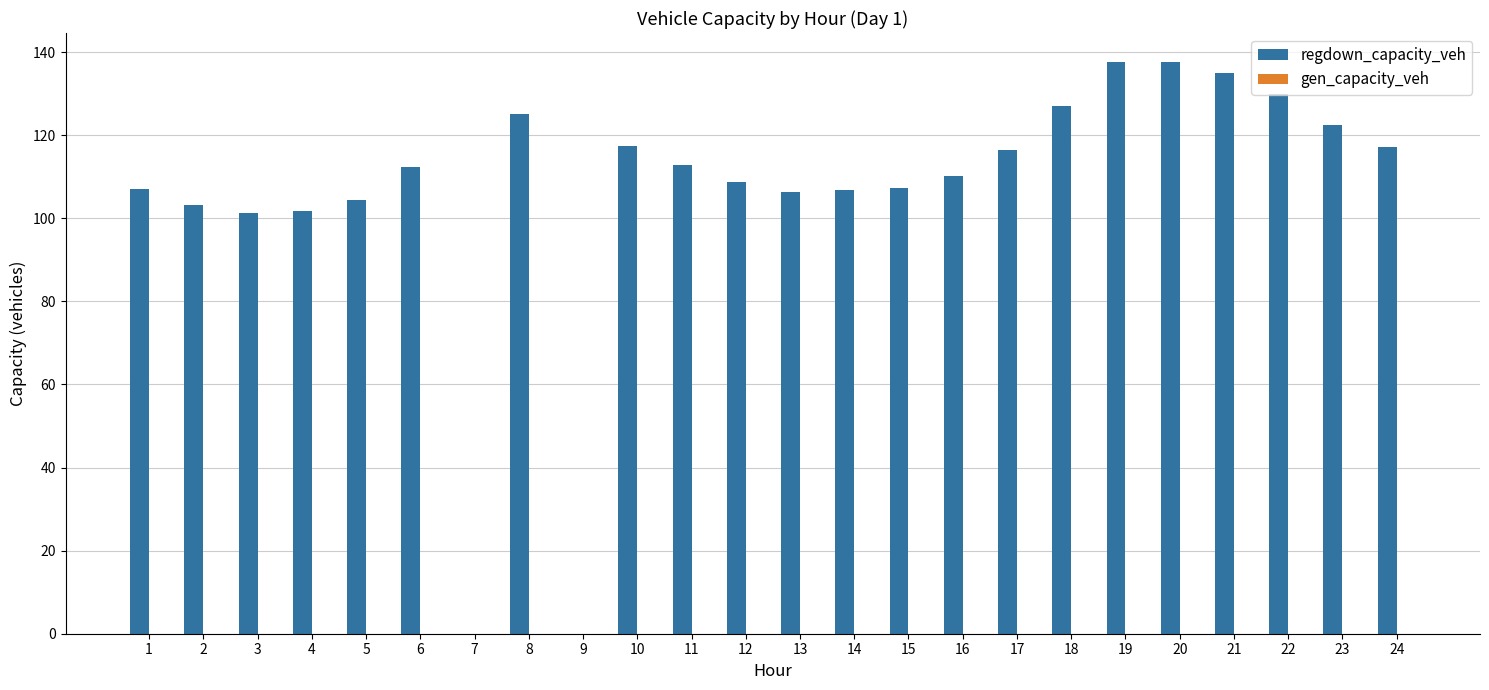

What is the sum of all values?

2548.0